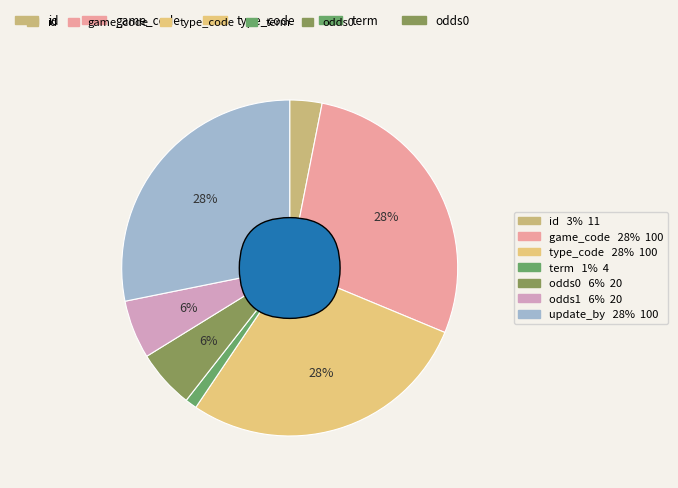

To the nearest percent, what is the combined percentage of type_code and id?

31%